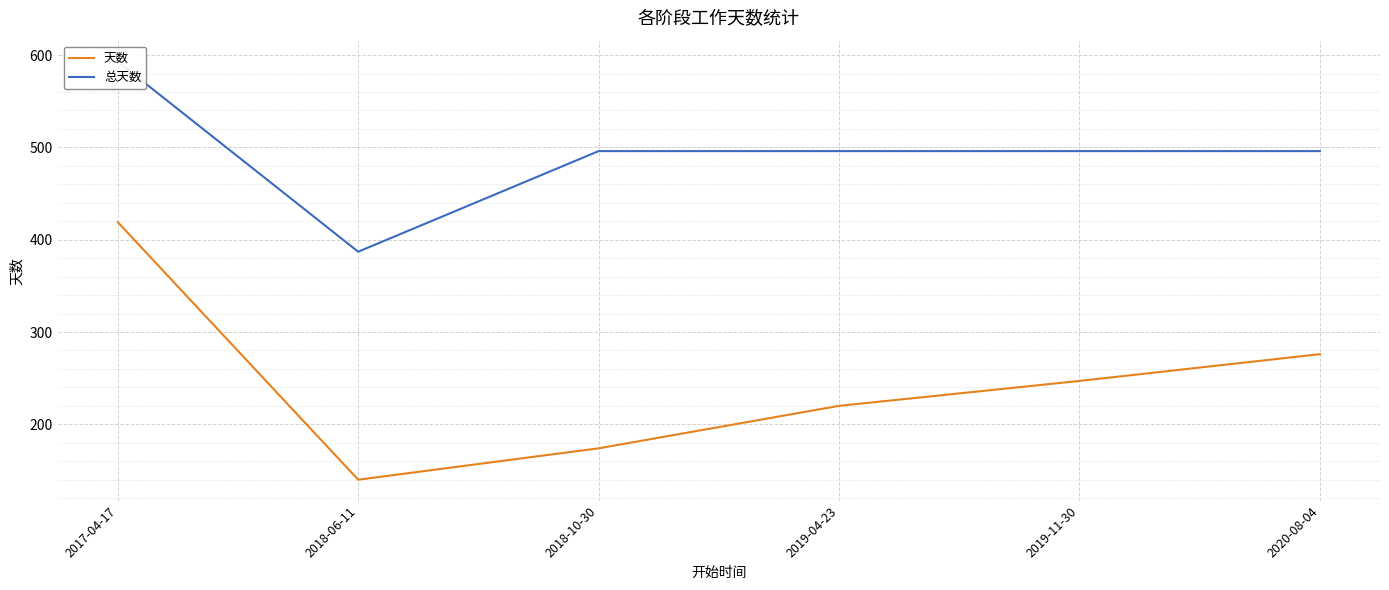

Count the 天数 values in the range 174 to 276.

4